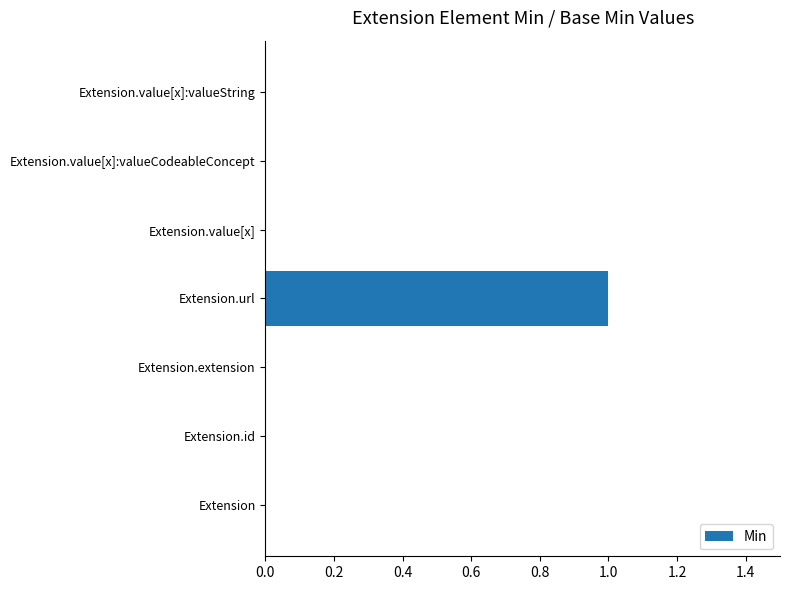

The chart shows a value of 0 at Extension.id. True or false?

True